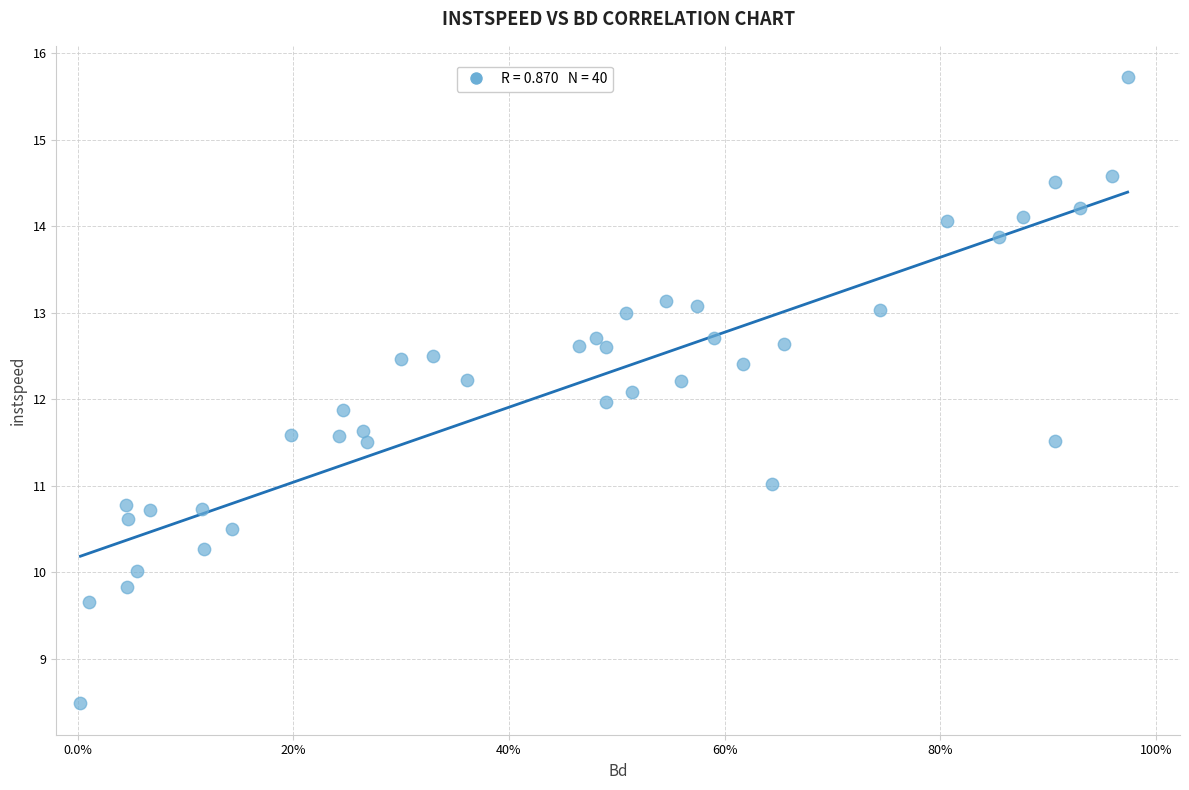

What is the range of X values (max minus min)?

1.0